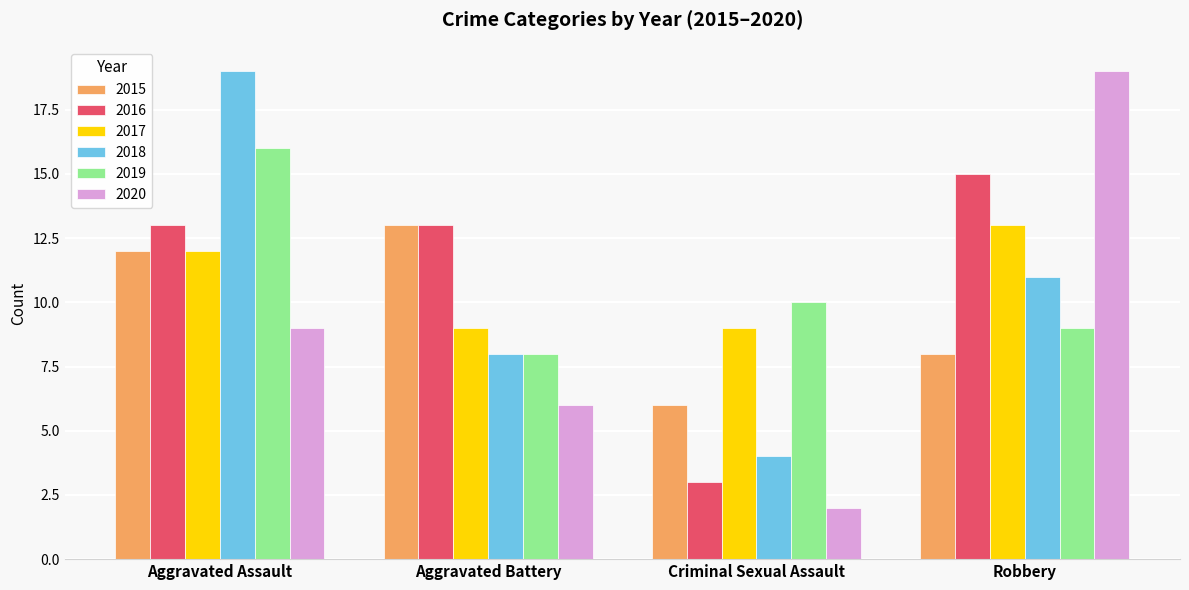

How many distinct data groups are displayed?

6